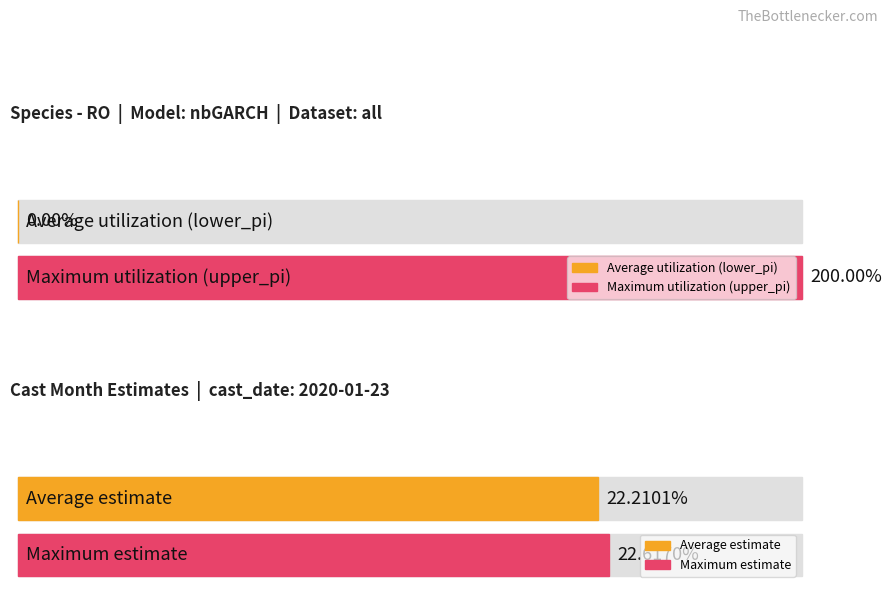

True or false: lower_pi has a value of 0.0 at 2.

True